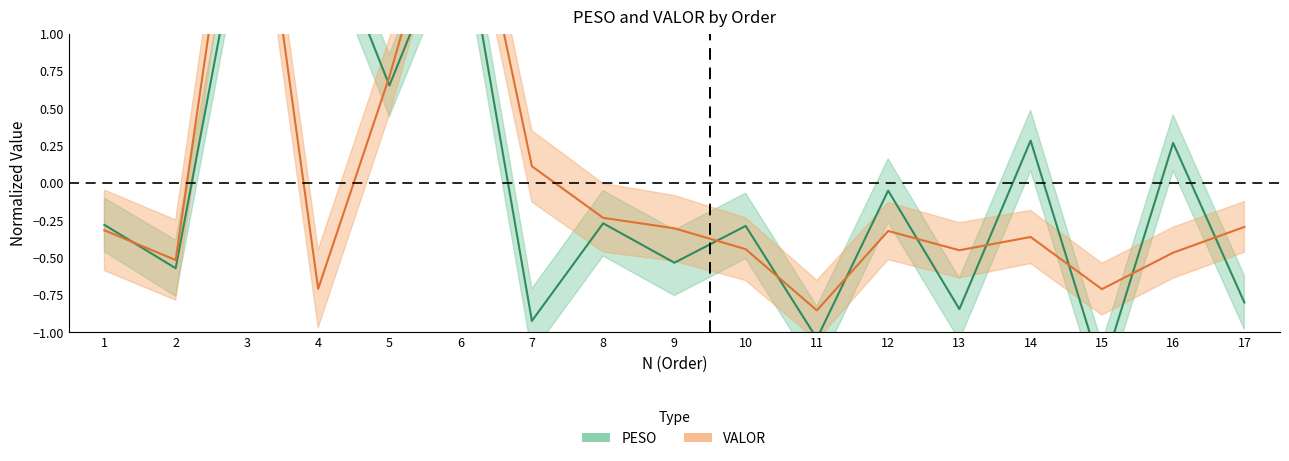

Reading left to right, what are all the values shown in this chart?

PESO: -0.3	-0.6	2.0	1.9	0.7	1.8	-0.9	-0.3	-0.5	-0.3	-1.0	-0.1	-0.8	0.3	-1.3	0.3	-0.8
VALOR: -0.3	-0.5	2.8	-0.7	0.7	2.4	0.1	-0.2	-0.3	-0.4	-0.9	-0.3	-0.4	-0.4	-0.7	-0.5	-0.3